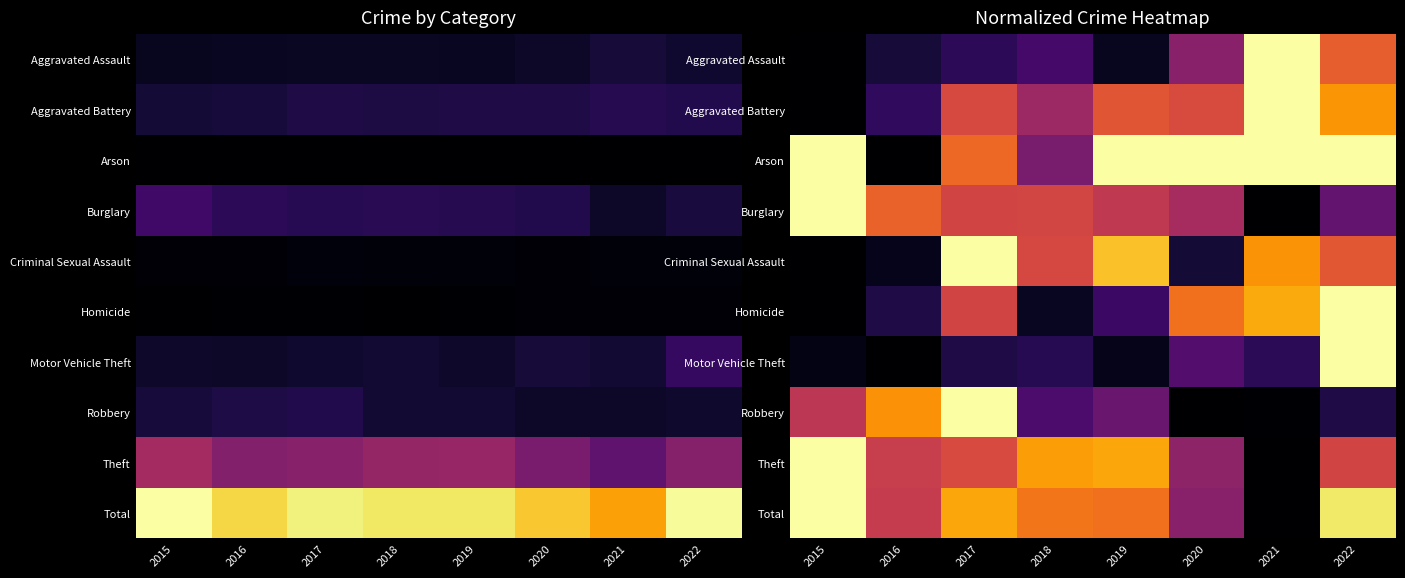

Where is Theft nearest to the value 0?

2021